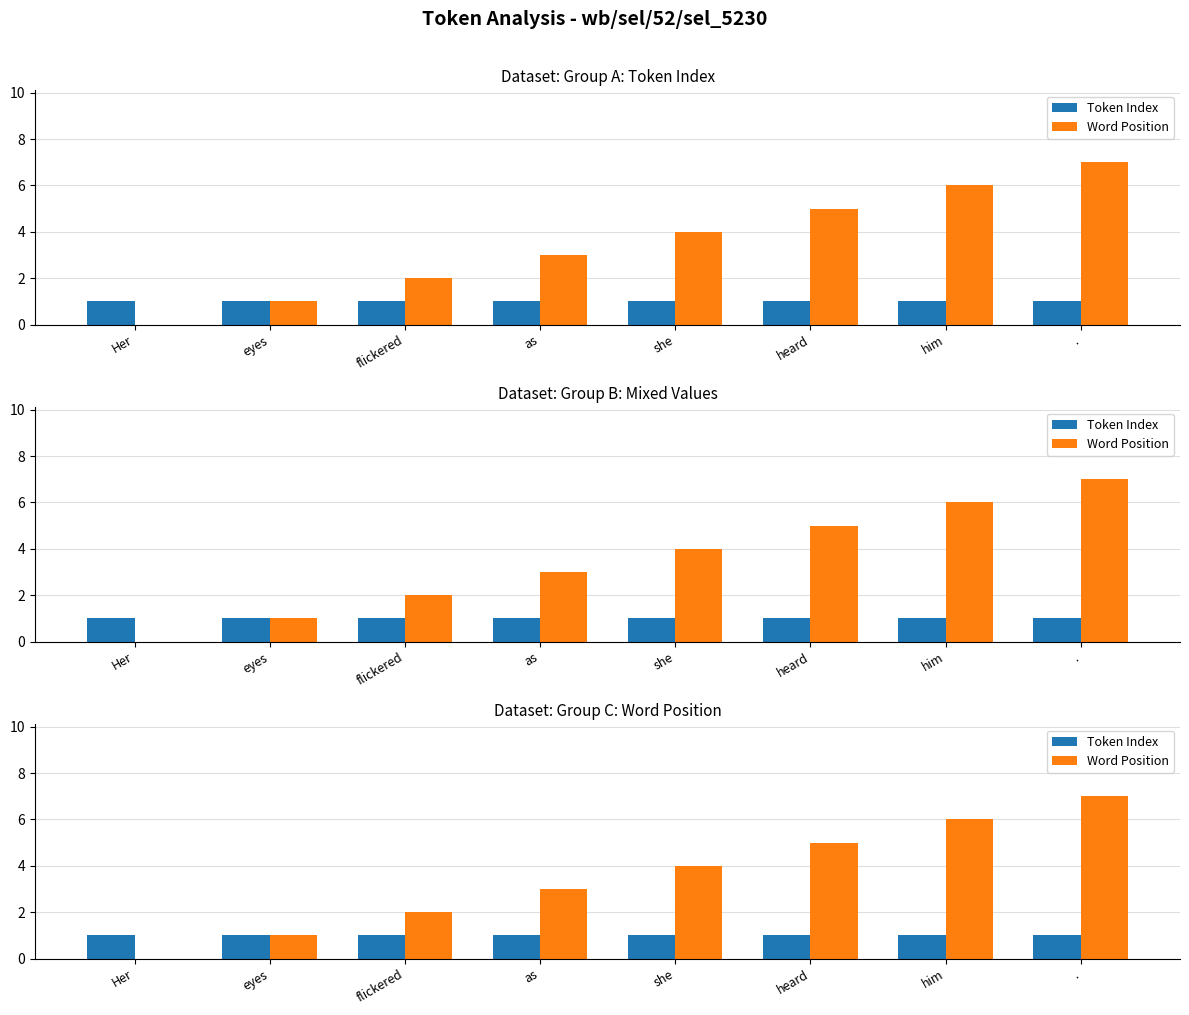

How many data points does each series have?

8